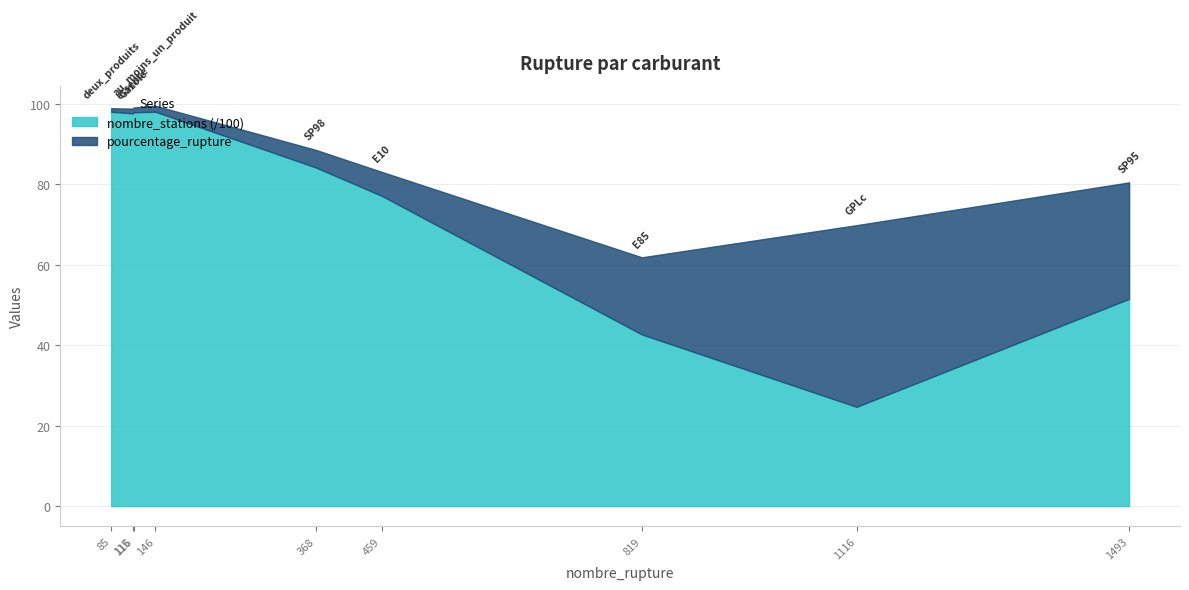

True or false: nombre_stations and pourcentage_rupture cross at least once.

False